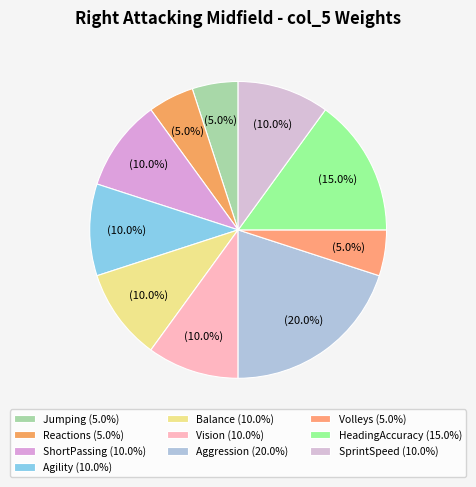

What percentage is the SprintSpeed slice, to the nearest percent?

10%